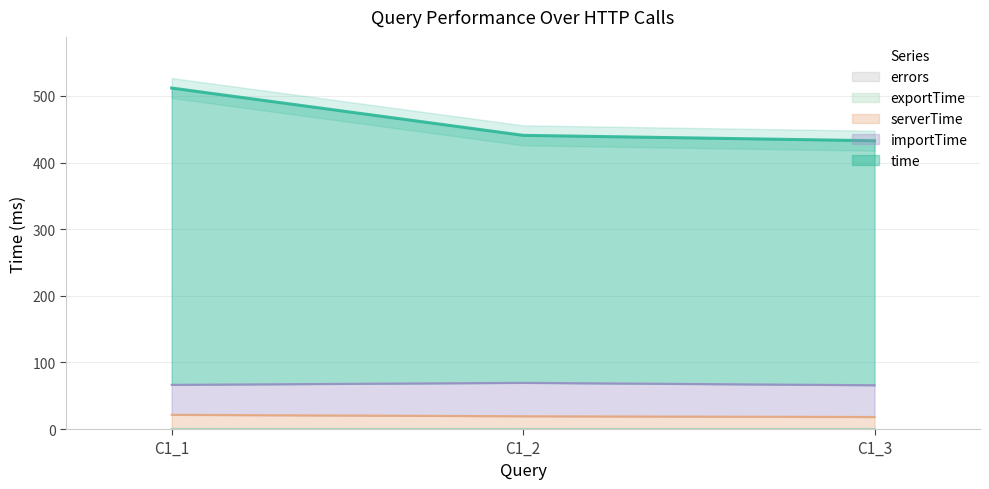

Count the exportTime values in the range 0 to 1.

3